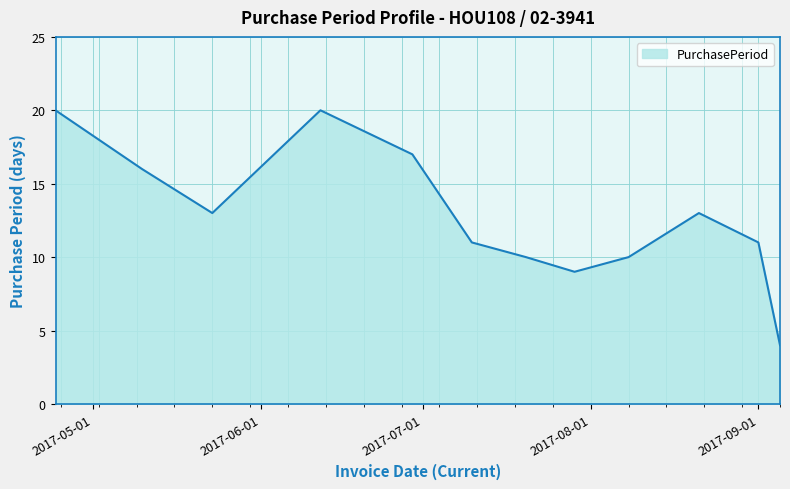

What is the greatest value displayed?

20